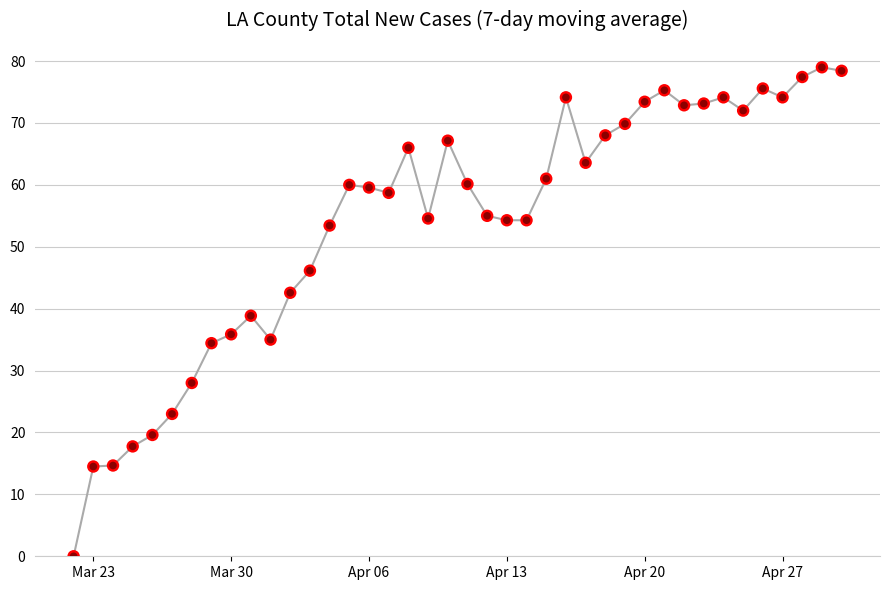

What is the maximum value shown in the chart?

79.0